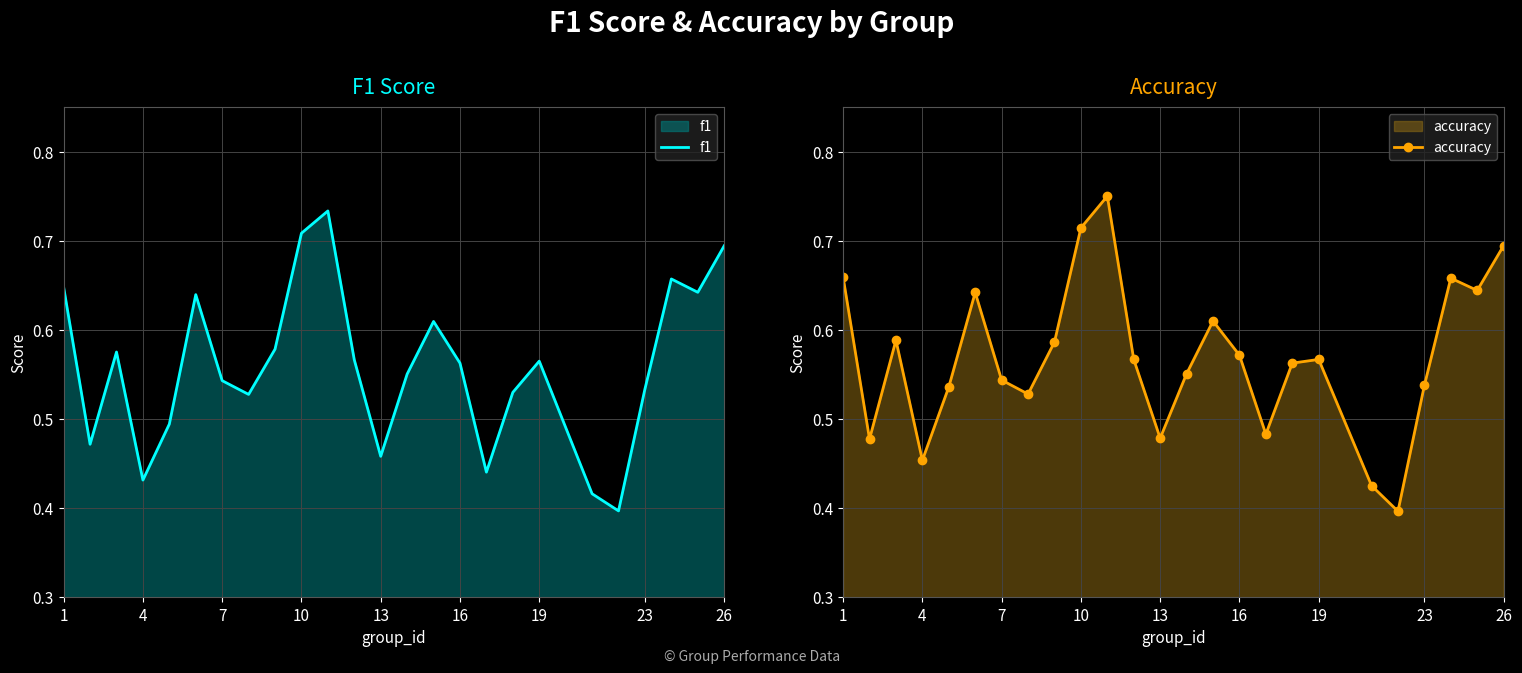

True or false: f1 has a value of 0.8 at 23.

False